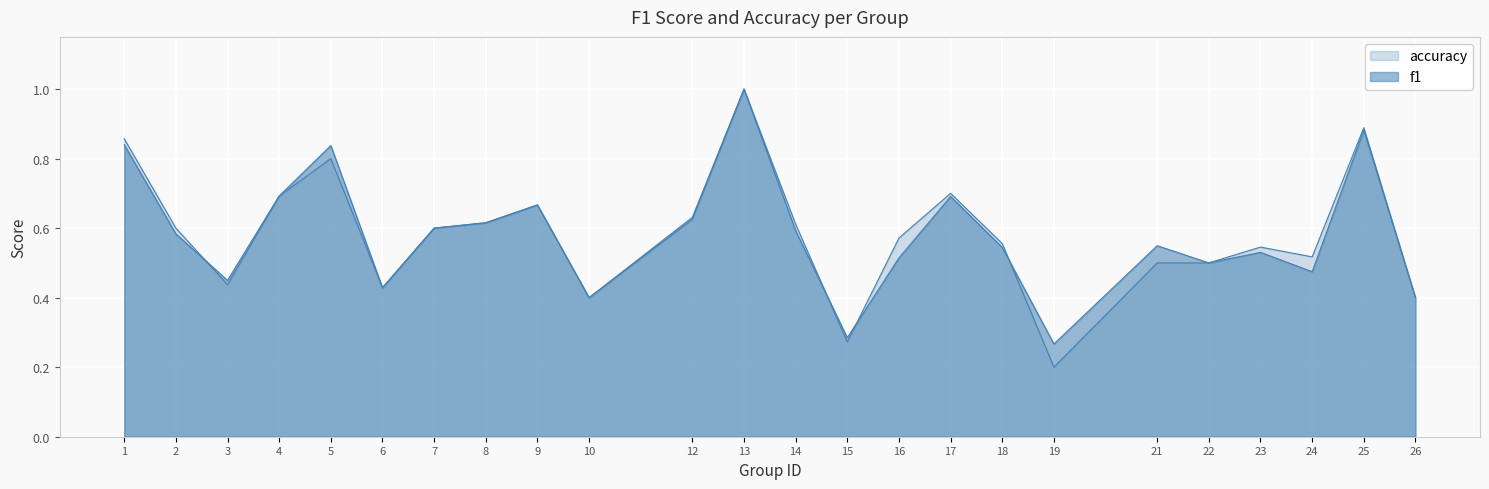

Reading left to right, what are all the values shown in this chart?

f1: 0.8	0.6	0.4	0.7	0.8	0.4	0.6	0.6	0.7	0.4	0.6	1.0	0.6	0.3	0.5	0.7	0.5	0.3	0.5	0.5	0.5	0.5	0.9	0.4
accuracy: 0.9	0.6	0.4	0.7	0.8	0.4	0.6	0.6	0.7	0.4	0.6	1.0	0.6	0.3	0.6	0.7	0.6	0.2	0.5	0.5	0.5	0.5	0.9	0.4